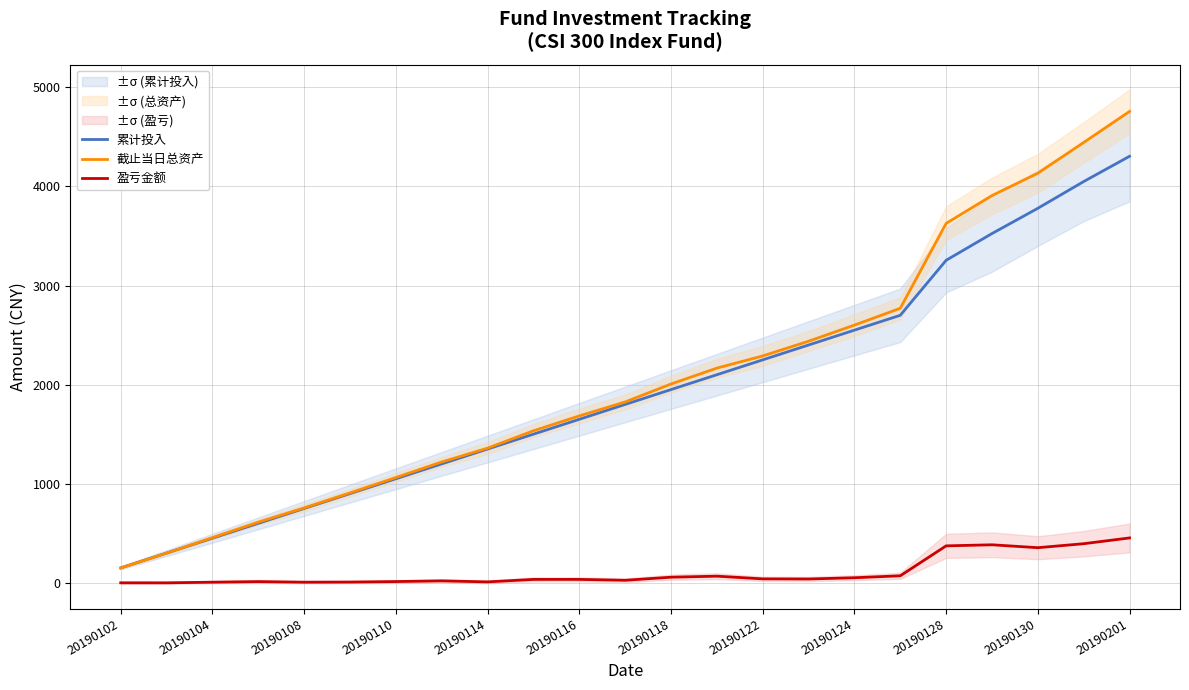

Which series ends up on top after the final intersection of 累计投入 and 截止当日总资产?

截止当日总资产